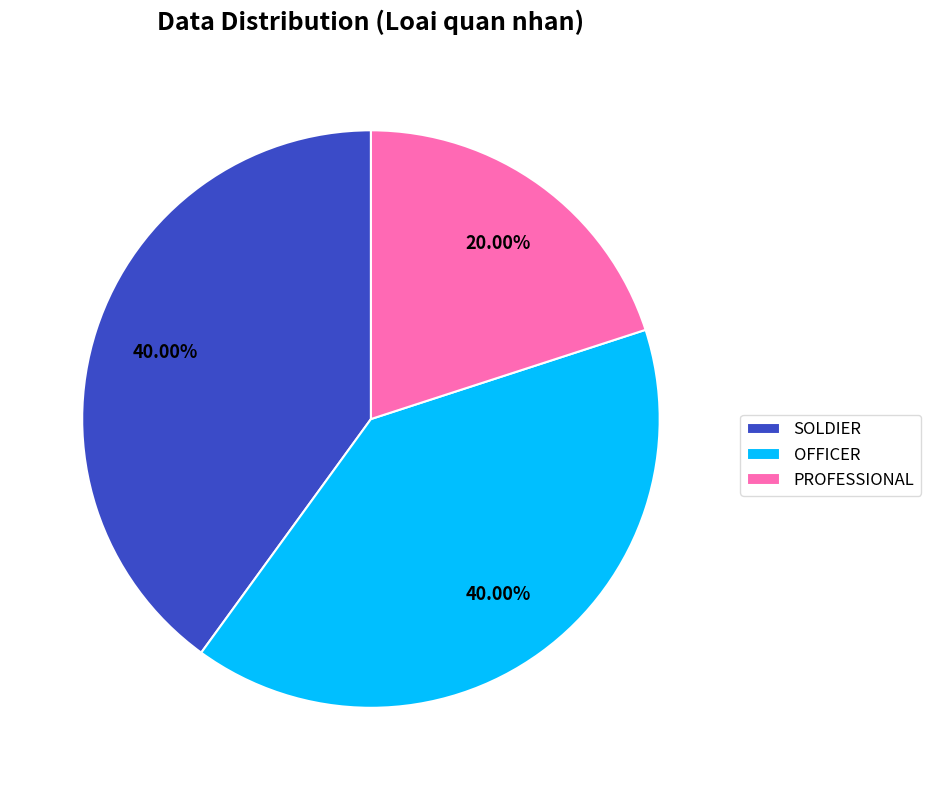

To the nearest percent, what percentage of the pie is SOLDIER?

40%